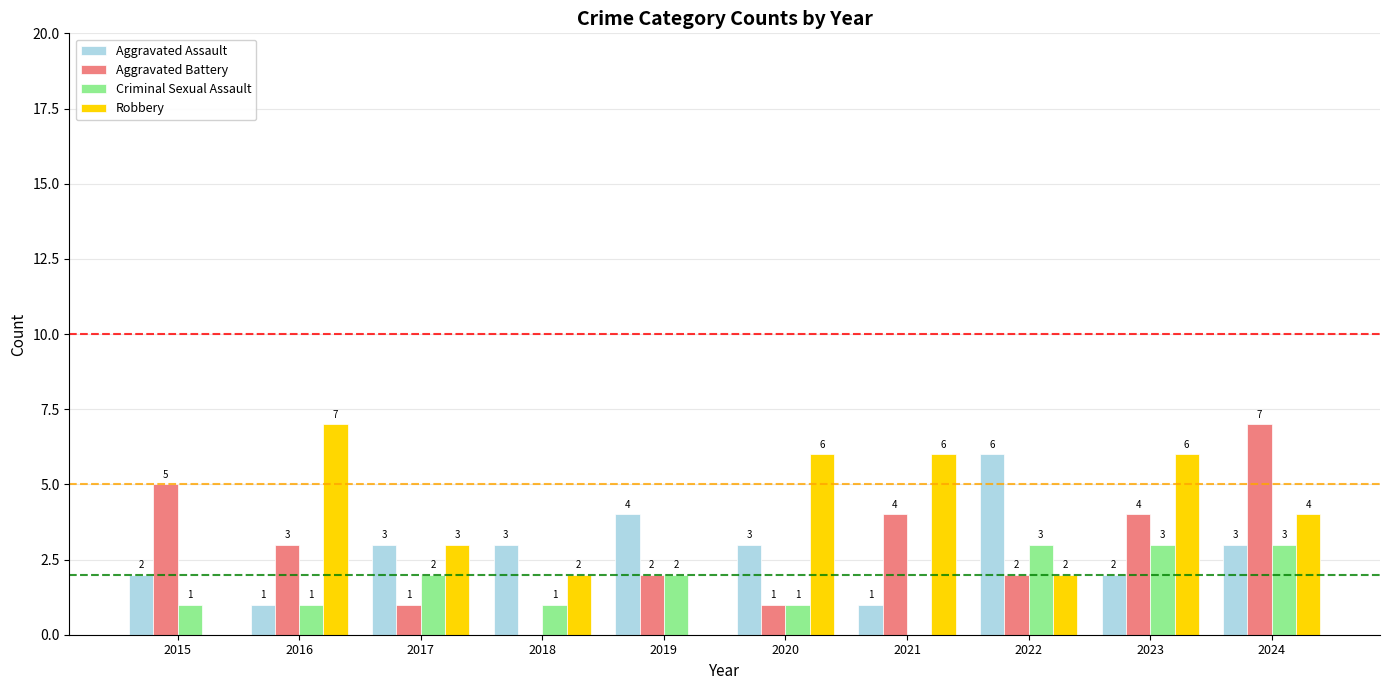

Reading left to right, extract all data points from this chart.

Aggravated Assault: 2015=2	2016=1	2017=3	2018=3	2019=4	2020=3	2021=1	2022=6	2023=2	2024=3
Aggravated Battery: 2015=5	2016=3	2017=1	2018=0	2019=2	2020=1	2021=4	2022=2	2023=4	2024=7
Criminal Sexual Assault: 2015=1	2016=1	2017=2	2018=1	2019=2	2020=1	2021=0	2022=3	2023=3	2024=3
Robbery: 2015=0	2016=7	2017=3	2018=2	2019=0	2020=6	2021=6	2022=2	2023=6	2024=4